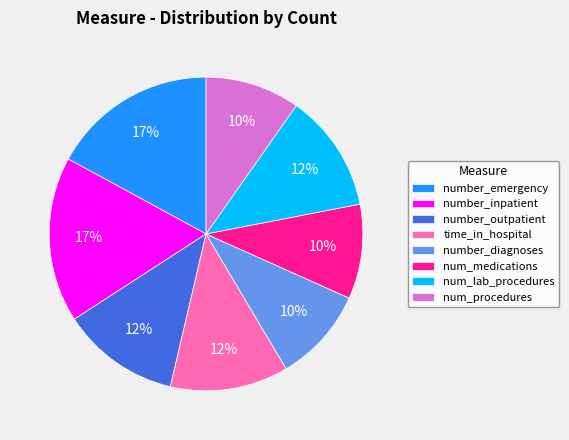

Between number_diagnoses and num_lab_procedures, which is larger?

num_lab_procedures